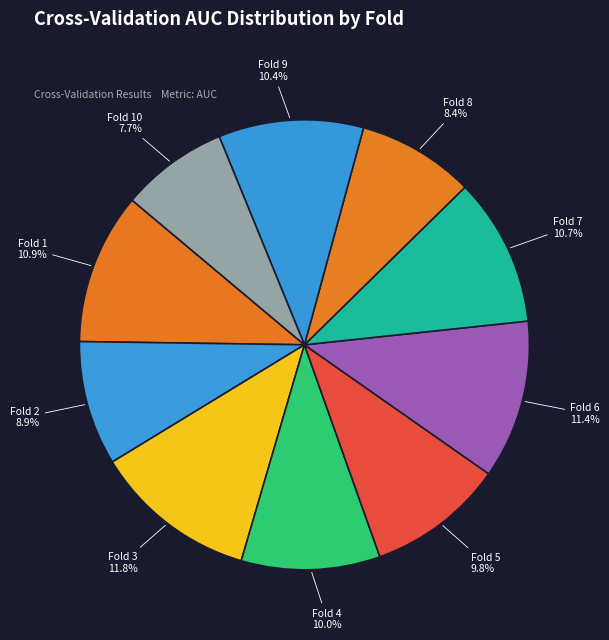

Which category has the smallest portion of the pie?

Fold 10